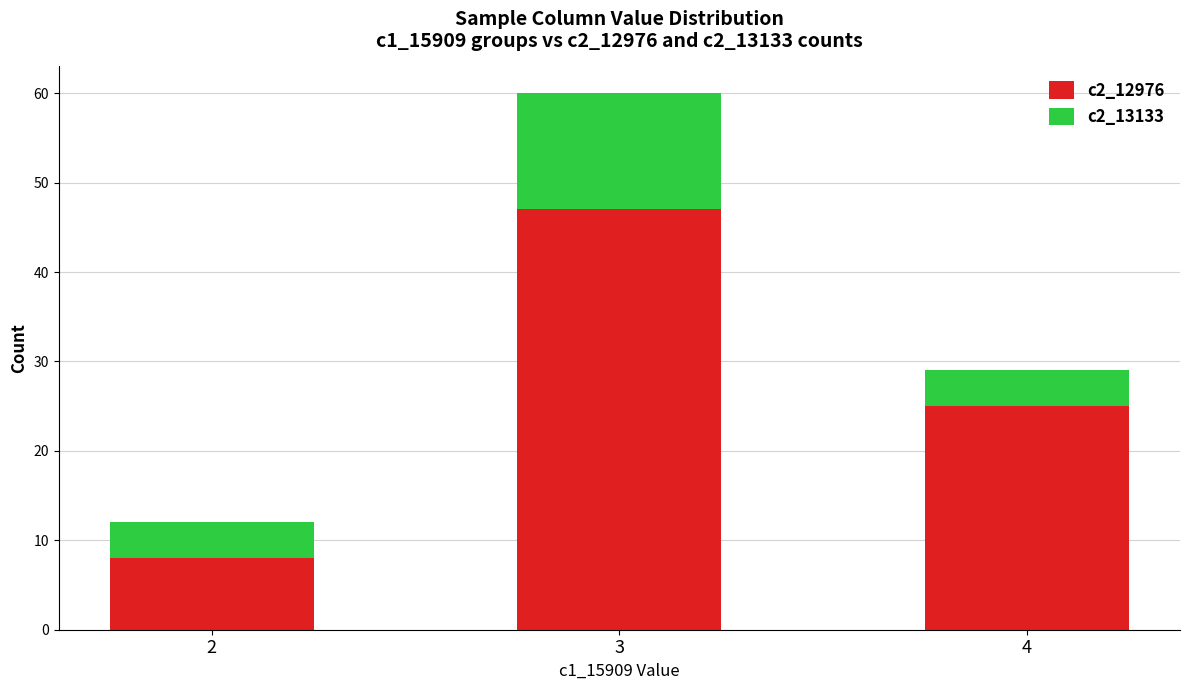

What is the difference between the maximum and minimum values in the c2_12976 series?

39